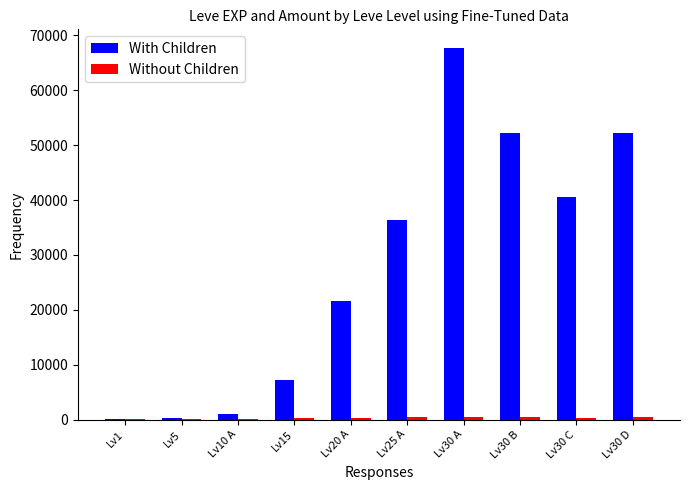

At which category is the sum across all series the highest?

Lv30 A